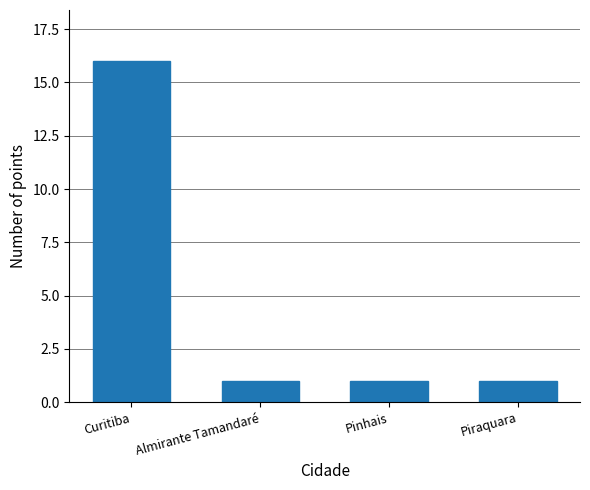

How many categories are shown in the chart?

4